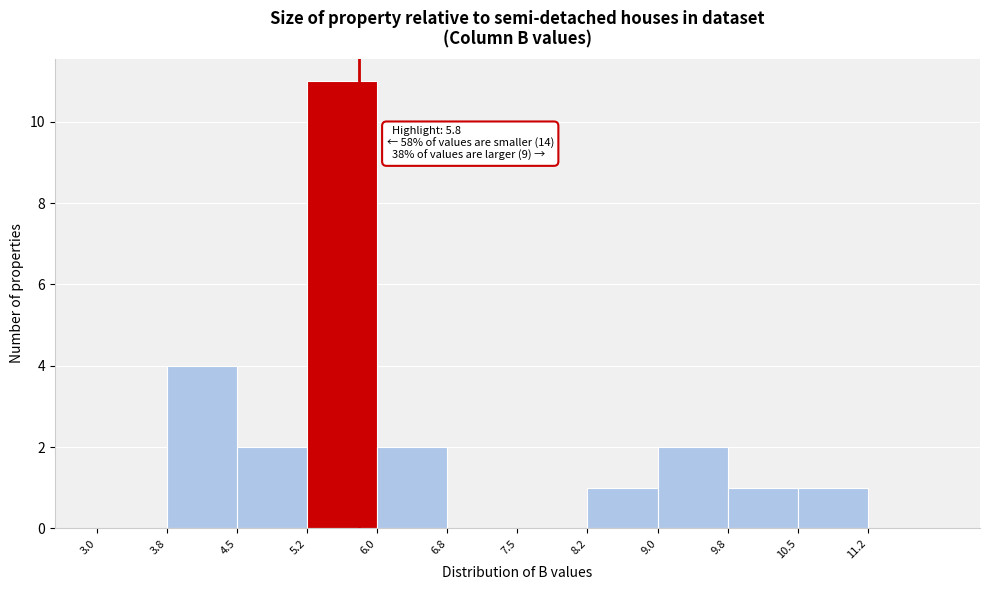

Over which range of the x-axis is the bar tallest?

5.25 to 6.00